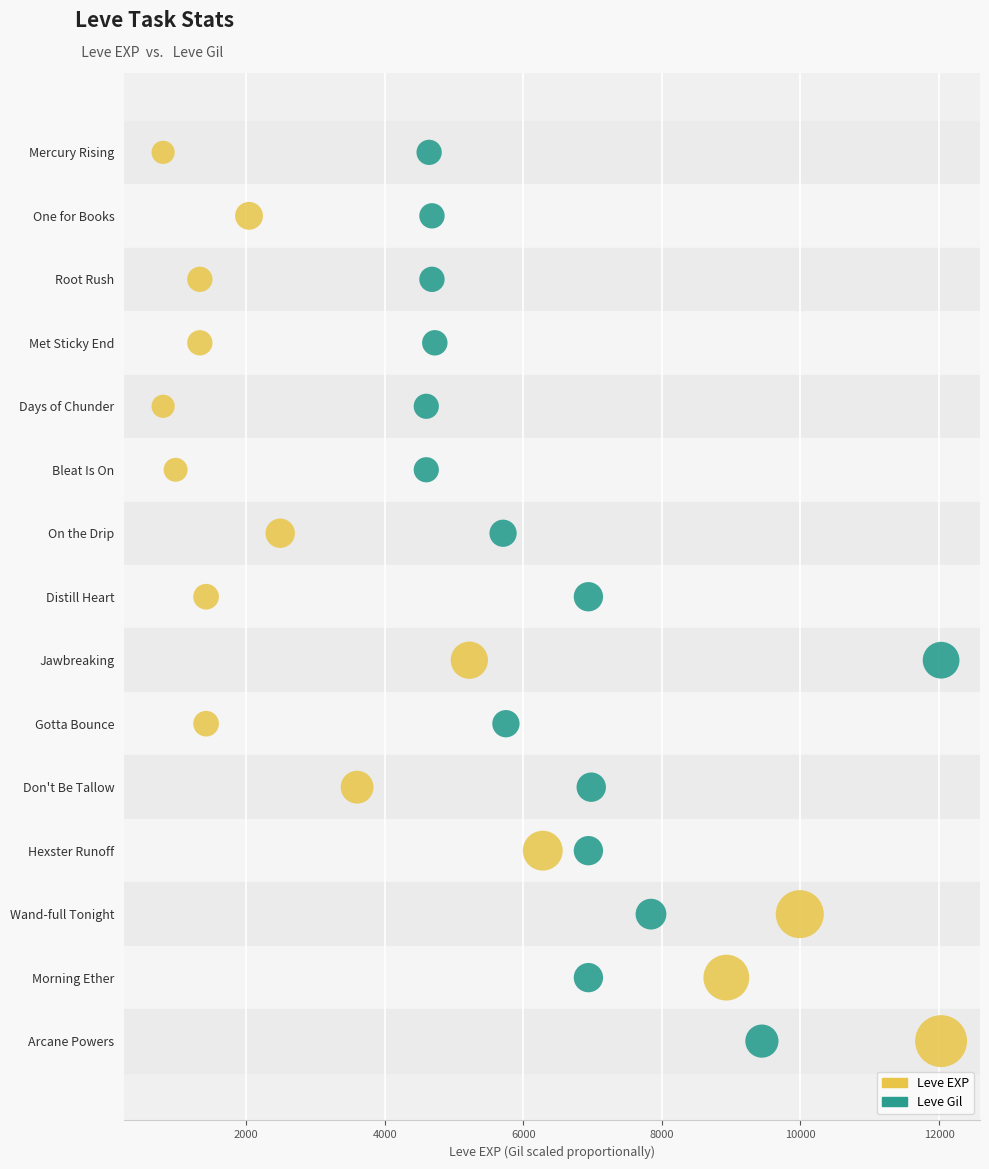

What are all the series names shown in the legend?

Leve EXP, Leve Gil